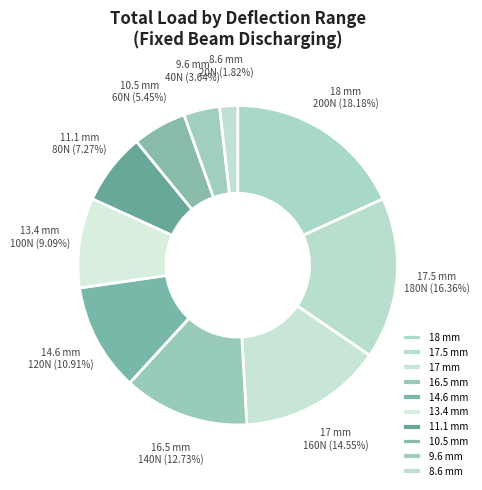

Approximately how many times larger is the value at 13.4 mm compared to 14.6 mm?

0.8